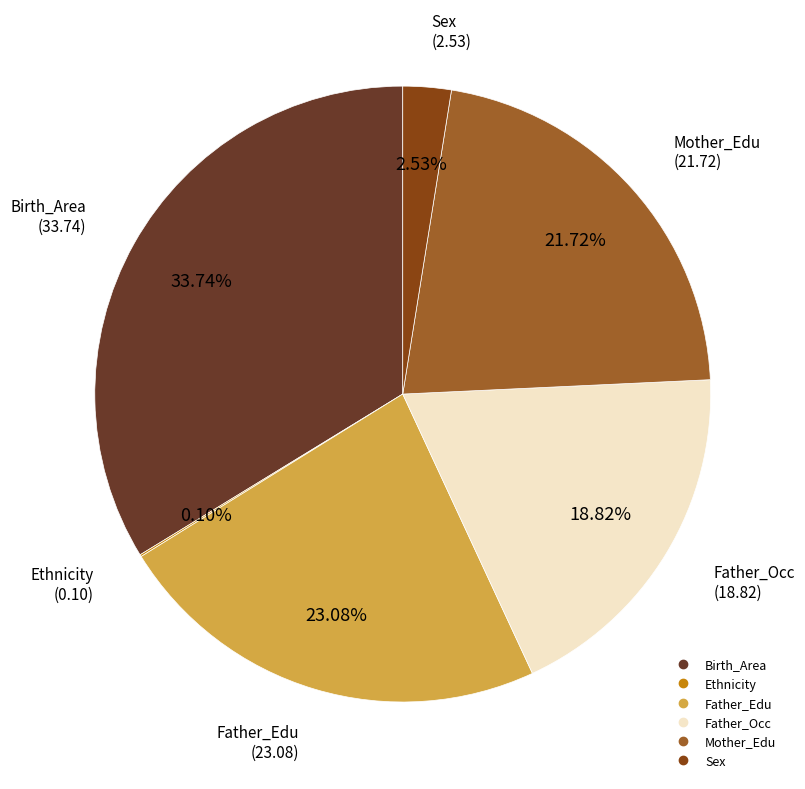

What percentage do Father_Edu and Birth_Area together represent?

56.8%